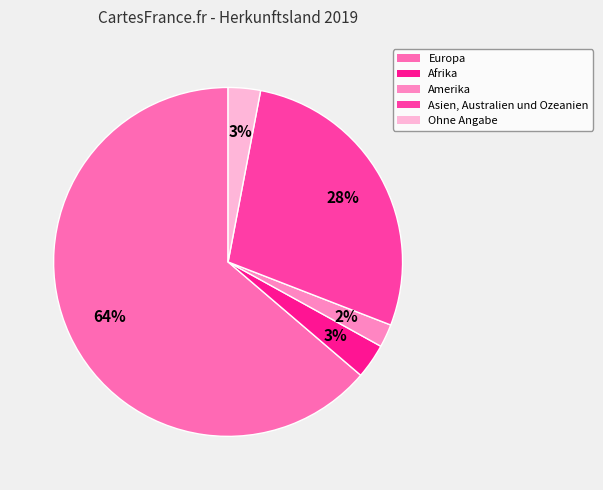

How many slices are in this pie chart?

5